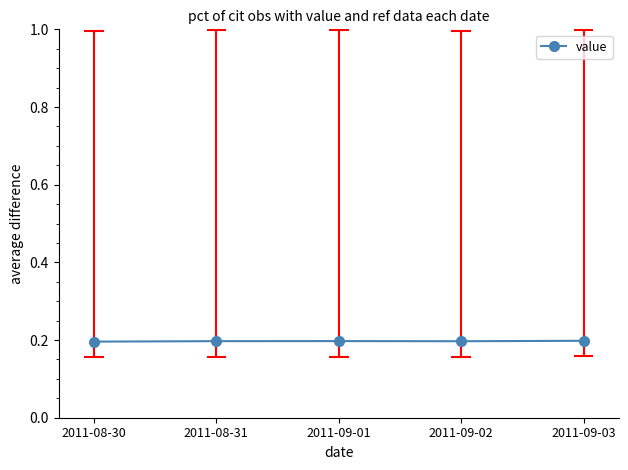

List the labels in order of value, largest first.

2011-09-03, 2011-09-01, 2011-08-31, 2011-09-02, 2011-08-30